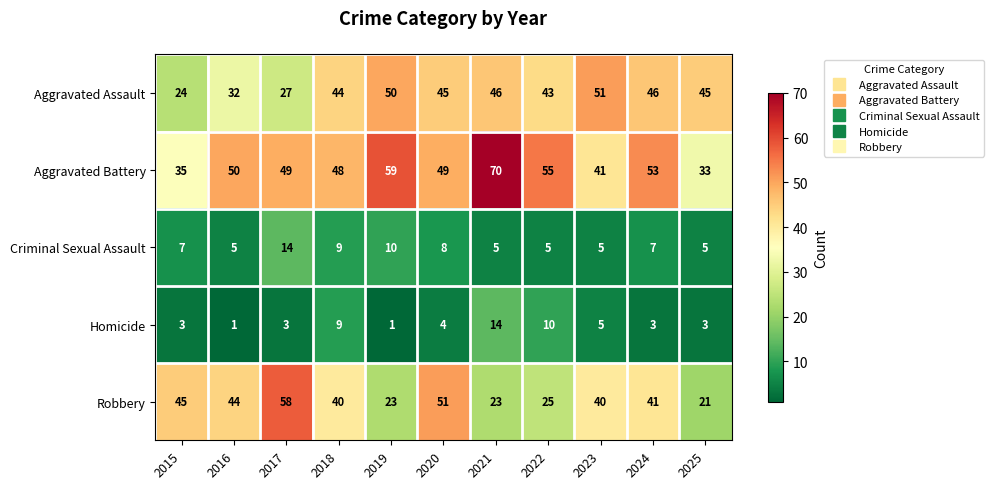

Which series changed the most between 2020 and 2023?

Robbery